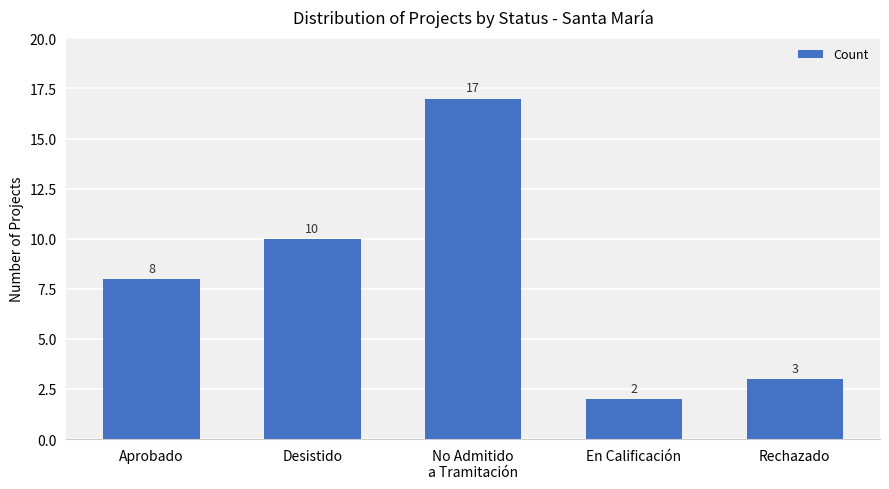

What is the label of the 3rd bar from the left?

No Admitido
a Tramitación